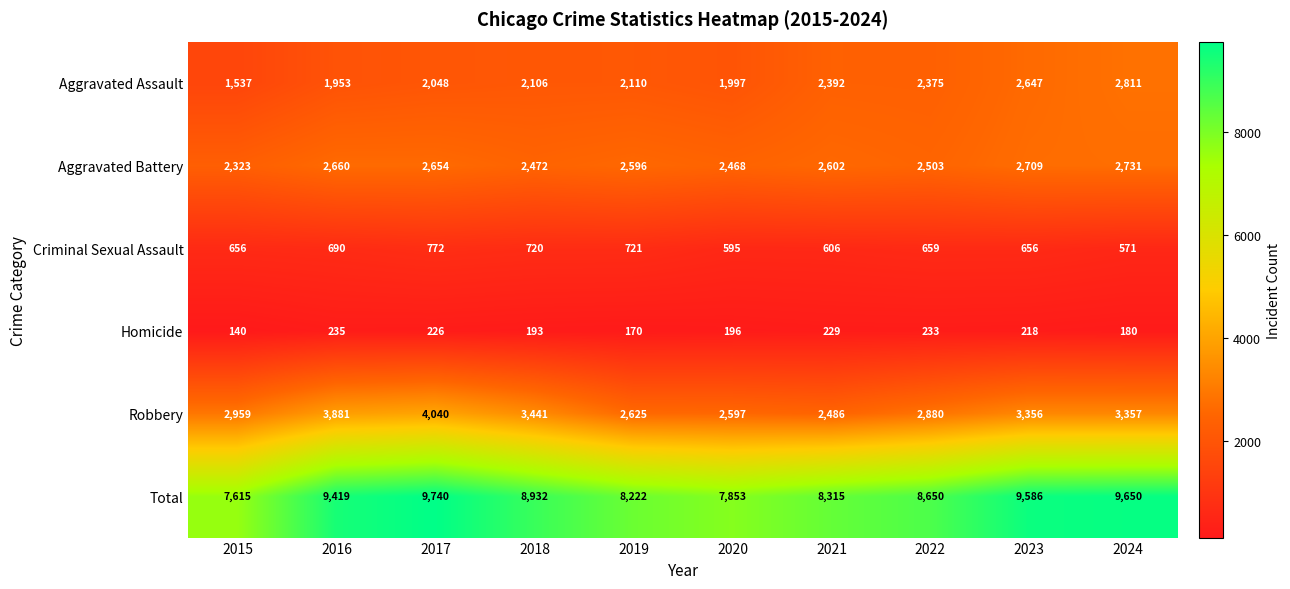

Which series has the widest spread of values?

Total